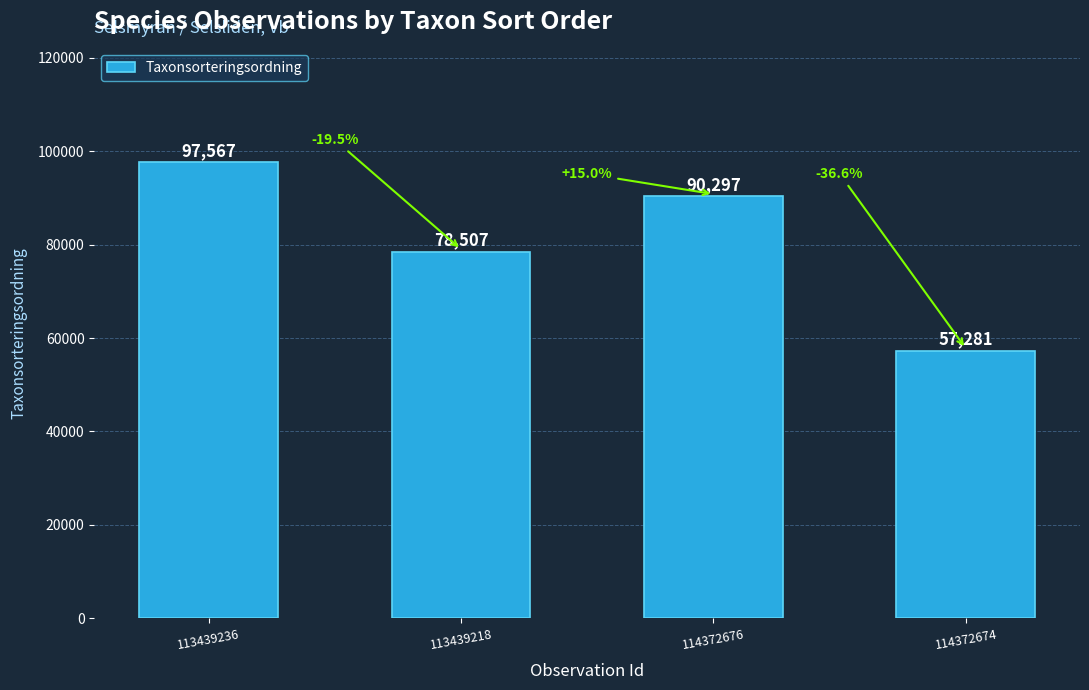

List the labels in order of value, smallest first.

114372674, 113439218, 114372676, 113439236